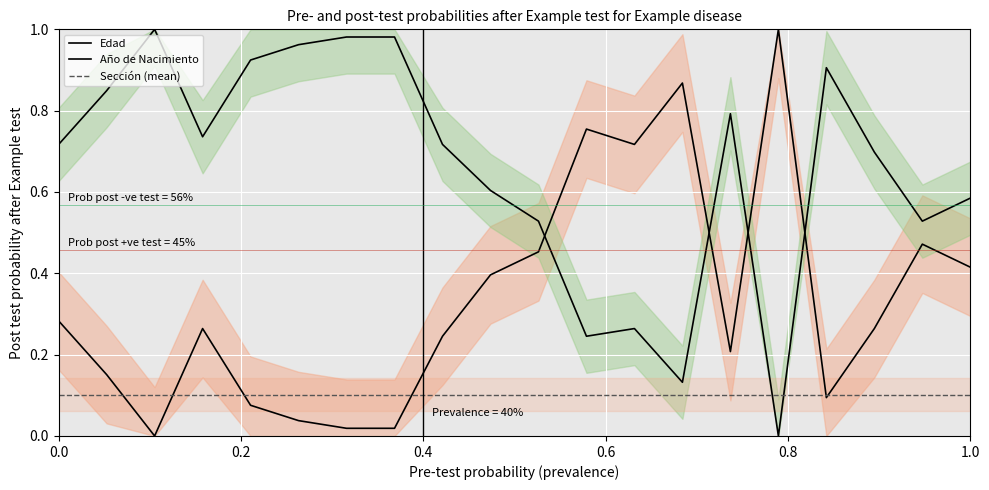

Rank the series by their average value, from highest to lowest.

Año de Nacimiento, Edad, Sección (mean)